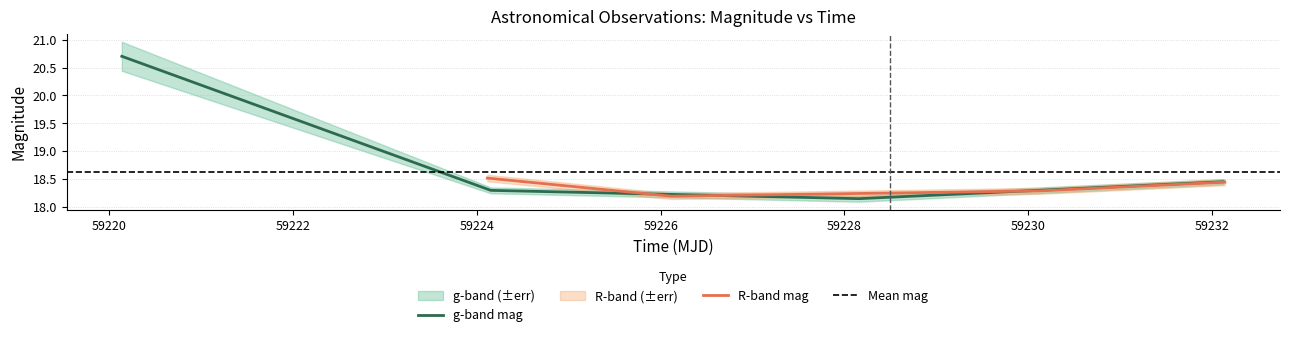

What is the highest value of the g-band mag series?

20.7